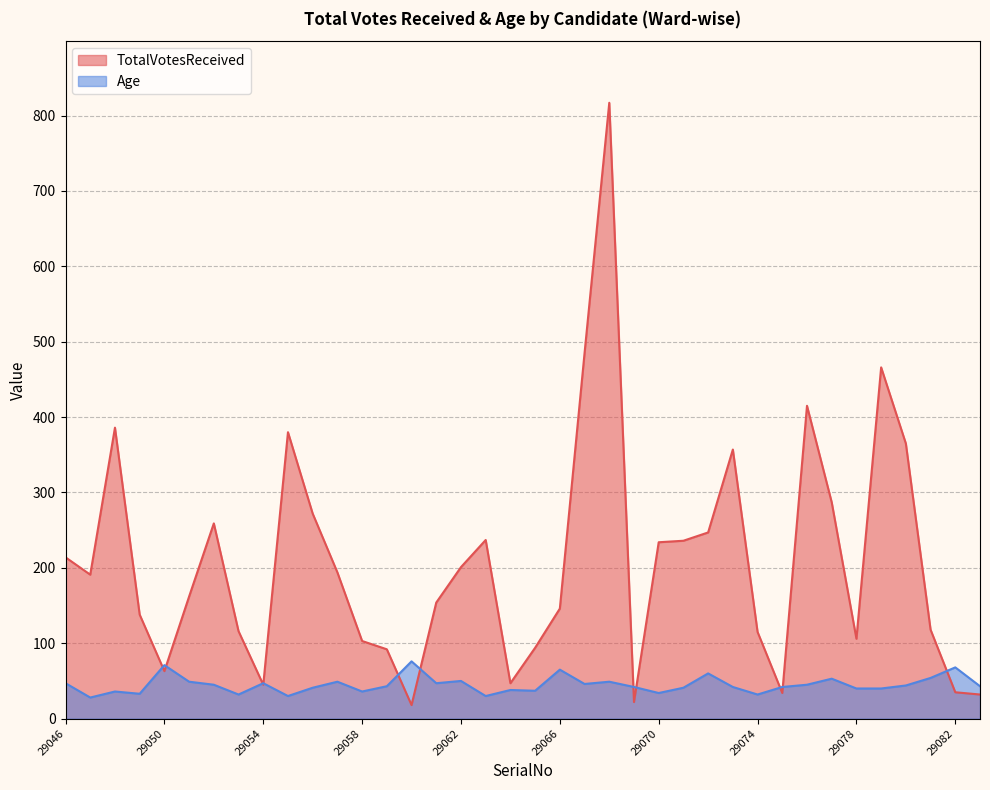

At 29051, list the series in order from smallest to largest.

Age, TotalVotesReceived